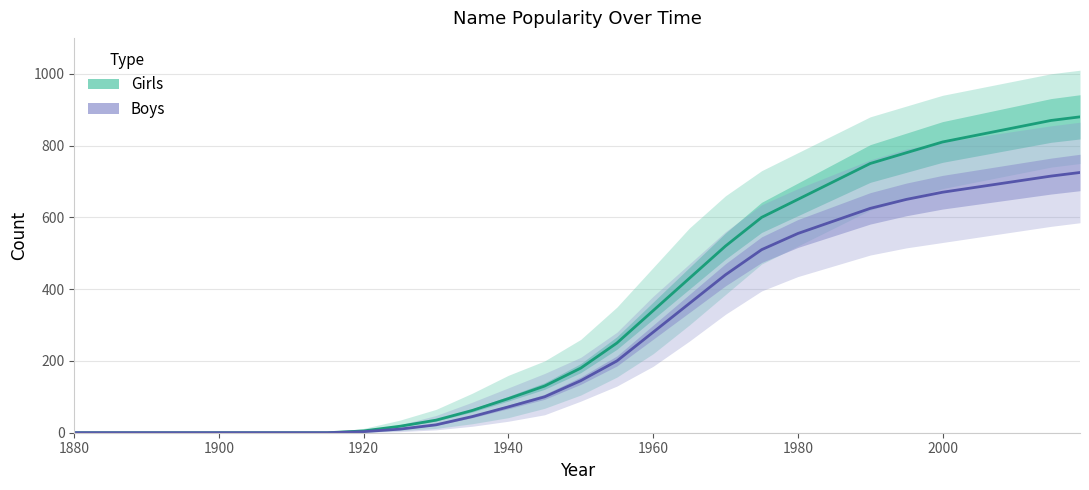

The Girls series shows 586 at 2020. True or false?

False